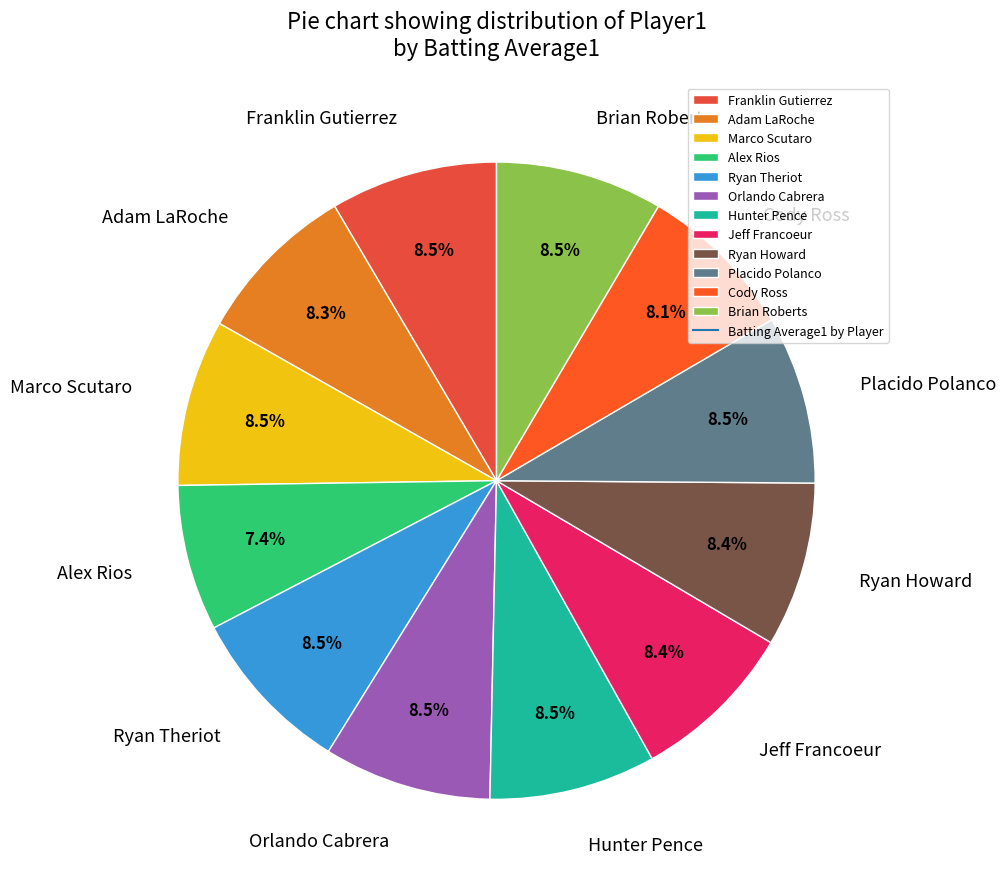

Which category has the smallest portion of the pie?

Alex Rios